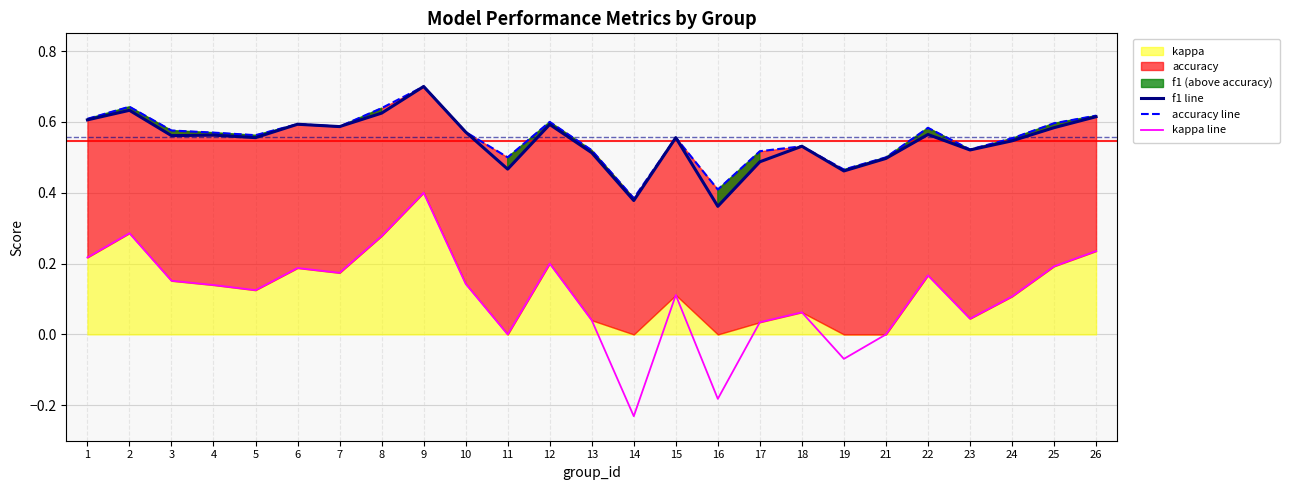

True or false: f1 line has a value of 0.6 at 5.

True